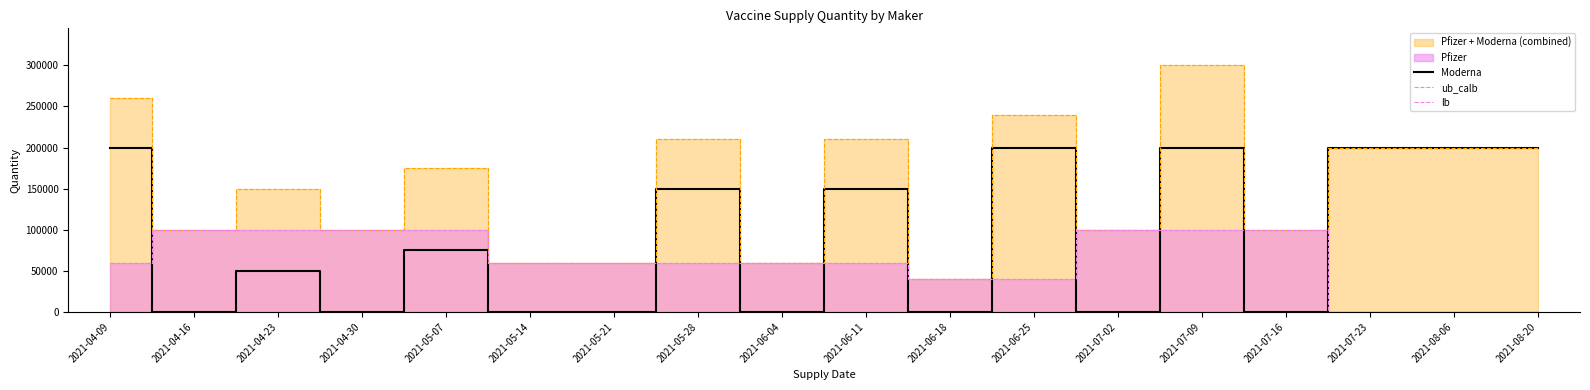

What is the sum of the Moderna values at 2021-08-06 and 2021-04-09?

400000